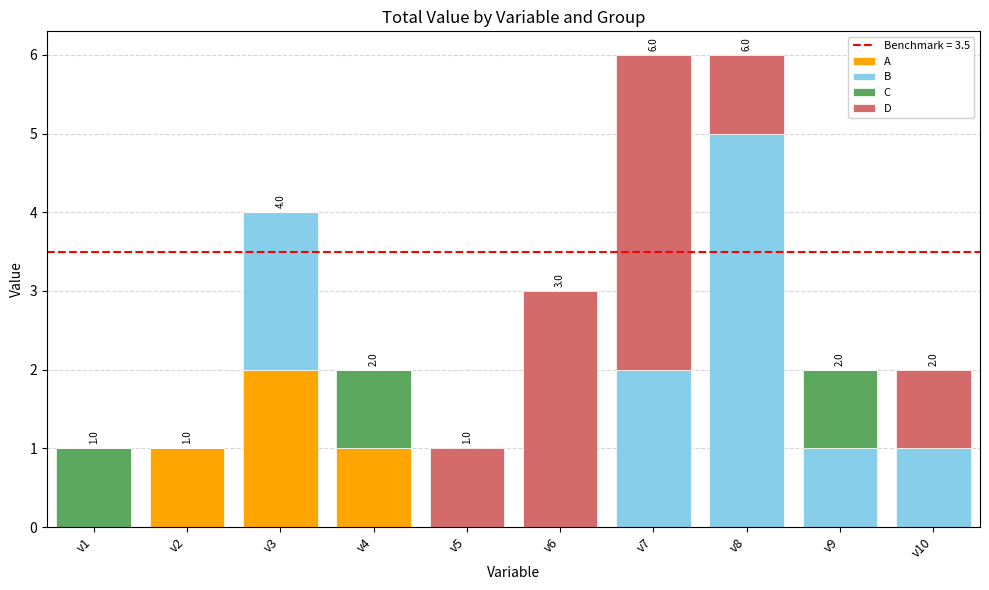

How many series are shown in this chart?

4